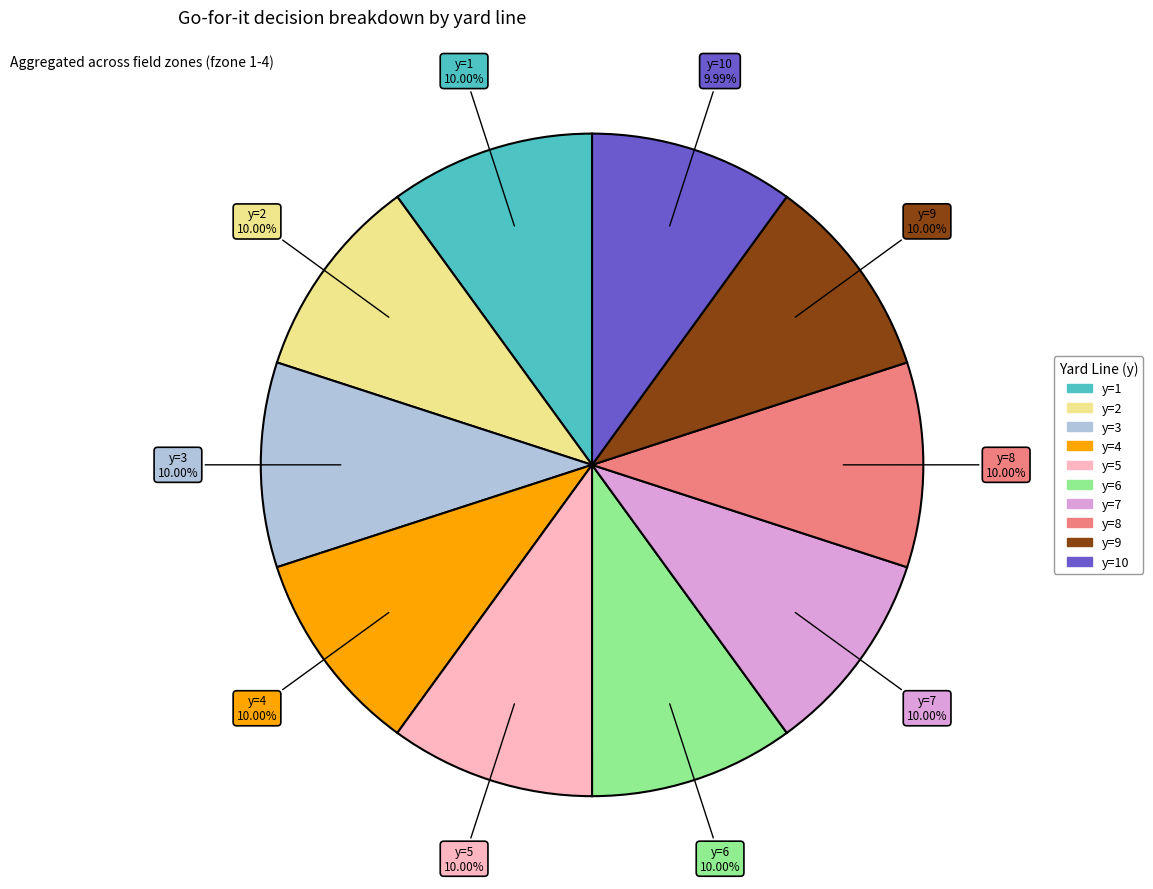

Is there a majority slice in this chart?

No